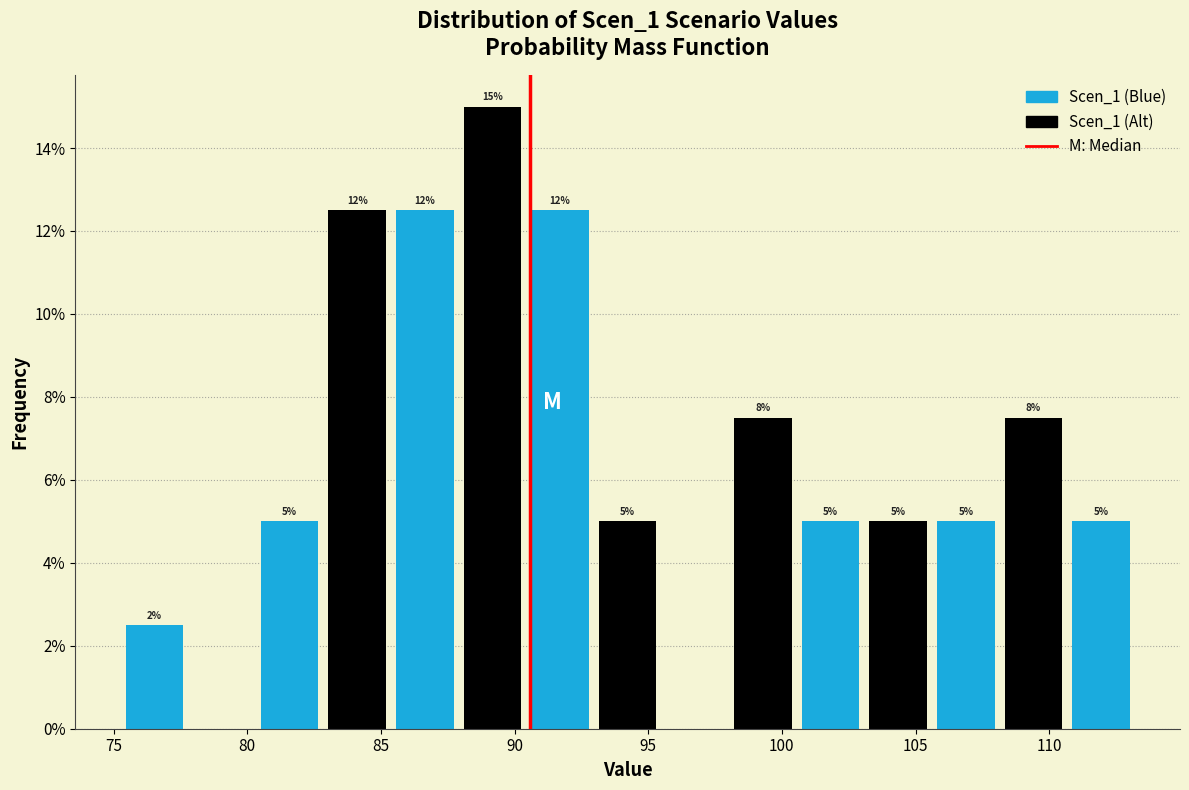

Over which range of the x-axis is the bar tallest?

88.0 to 90.5